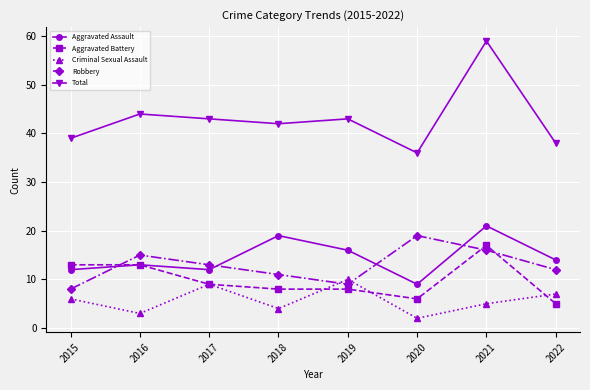

List the labels in order of Criminal Sexual Assault value, smallest first.

2020, 2016, 2018, 2021, 2015, 2022, 2017, 2019